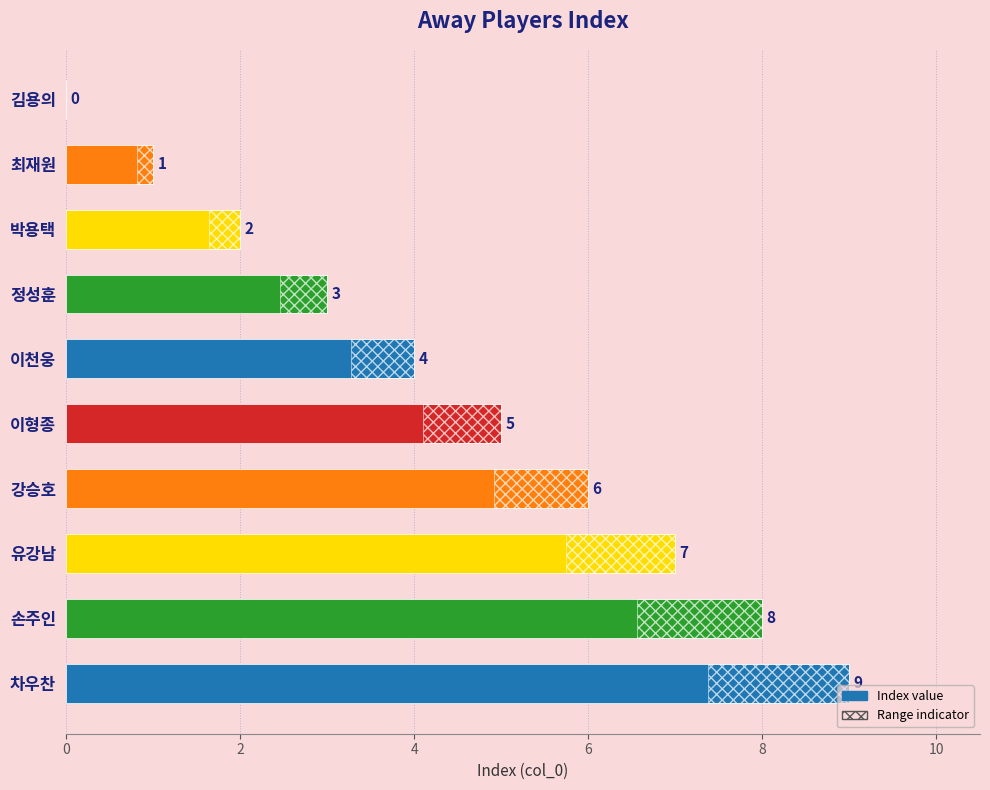

What is the difference between the values at 정성훈 and 차우찬?

6